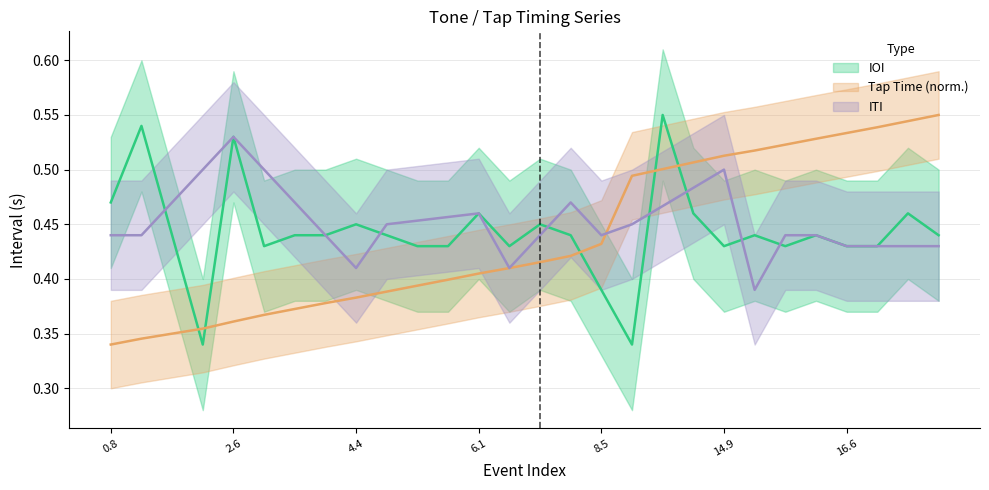

What is the sum of all values?

12.3